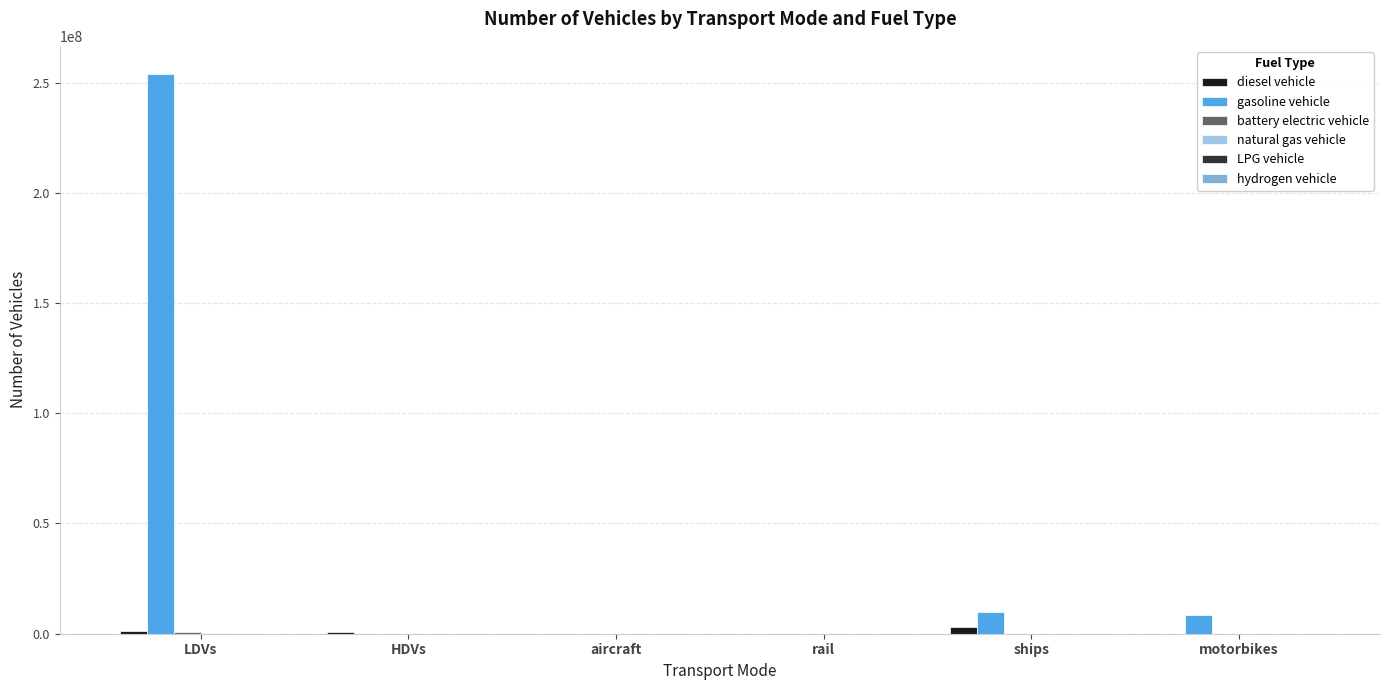

Does the chart contain stacked bars?

No